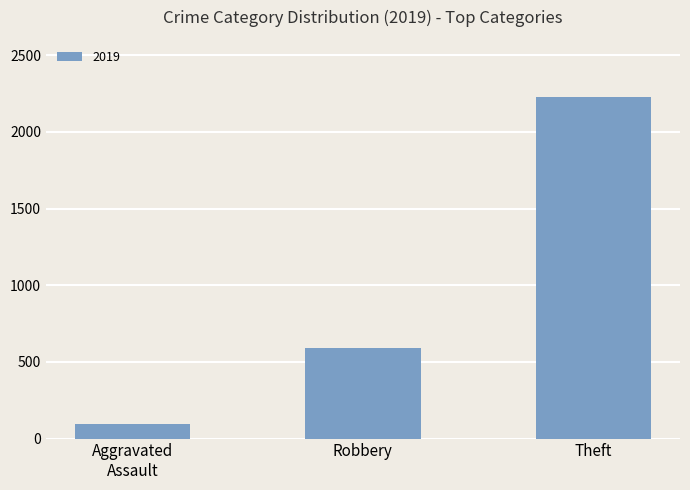

What is the difference between the second highest and minimum values?

493